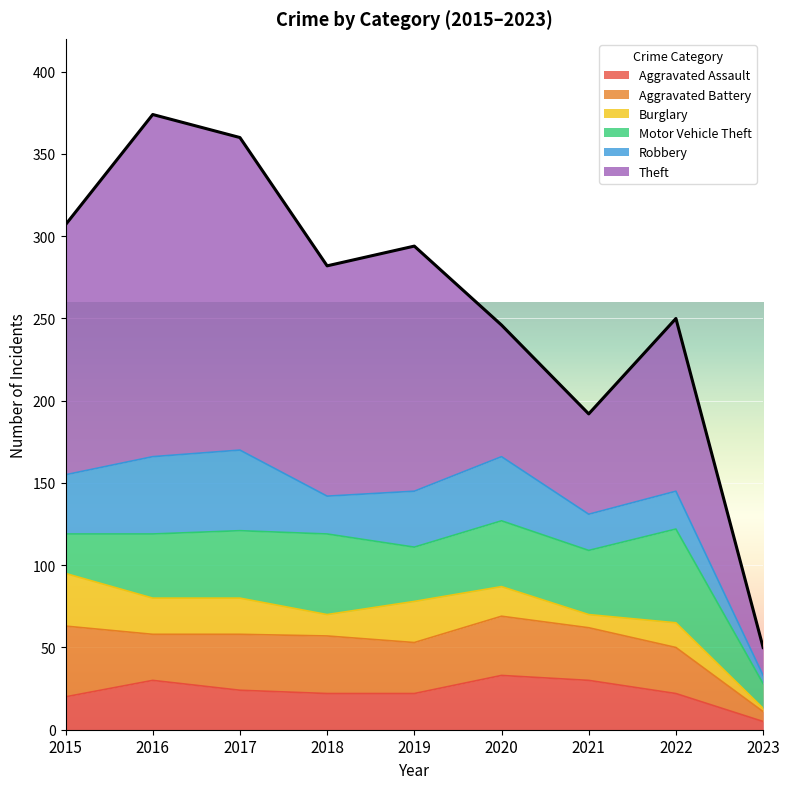

What is the spread (max minus min) of values at 2018?

127